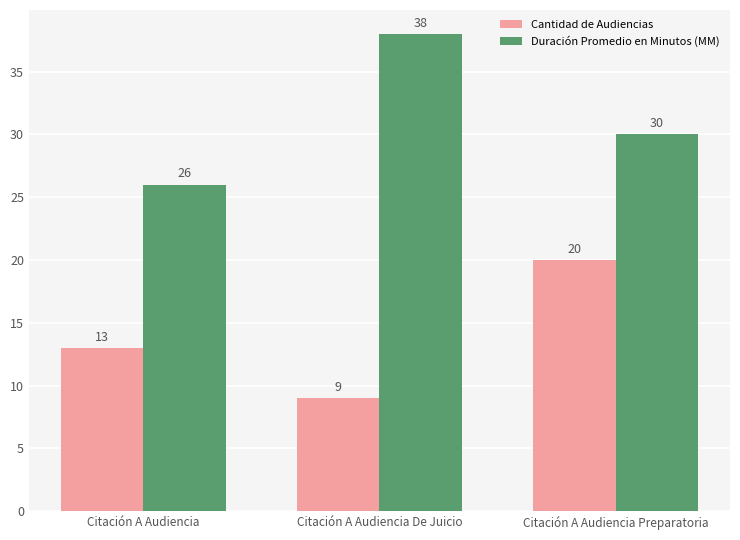

Reading left to right, list all the values displayed in this chart.

Cantidad de Audiencias: 13	9	20
Duración Promedio en Minutos (MM): 26	38	30